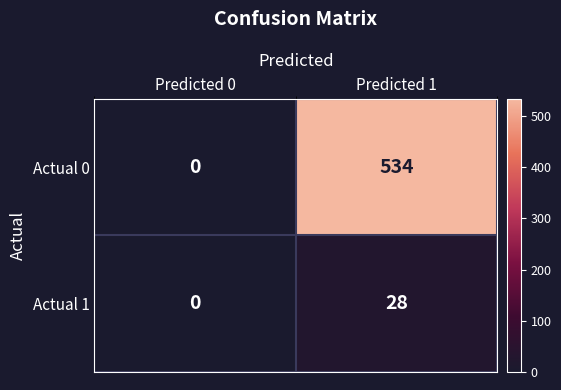

Reading right to left, what are all the values shown in this chart?

Actual 0: 534	0
Actual 1: 28	0